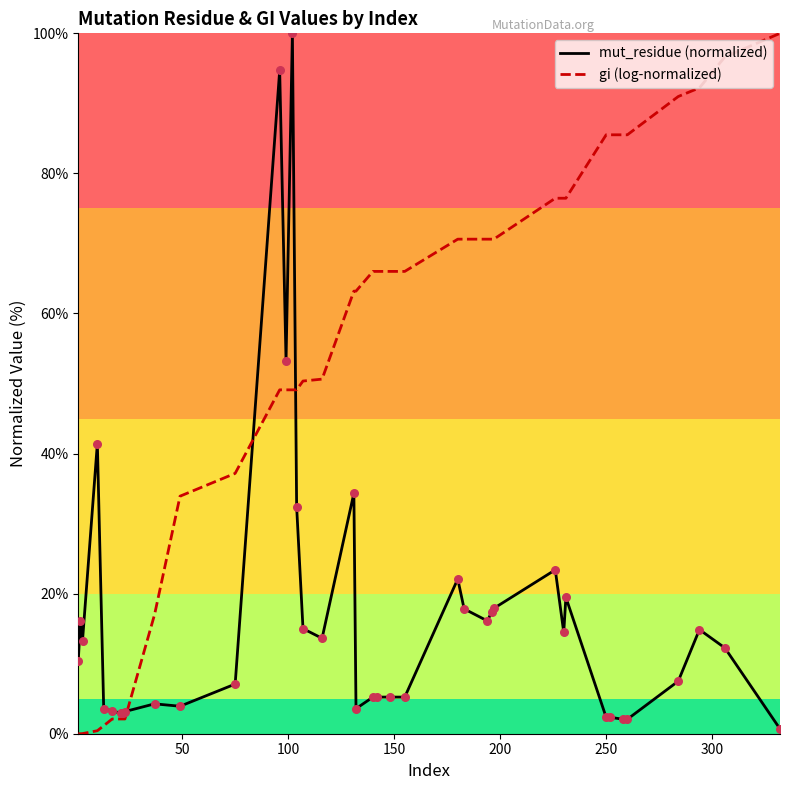

Which series has the largest total across all categories?

gi (log-normalized)